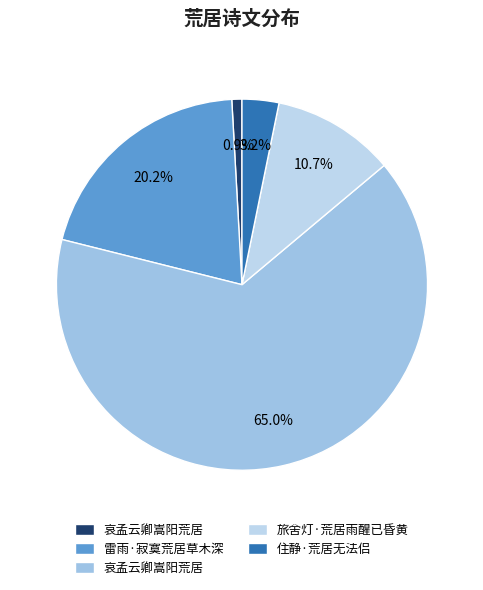

How many slices are in this pie chart?

5